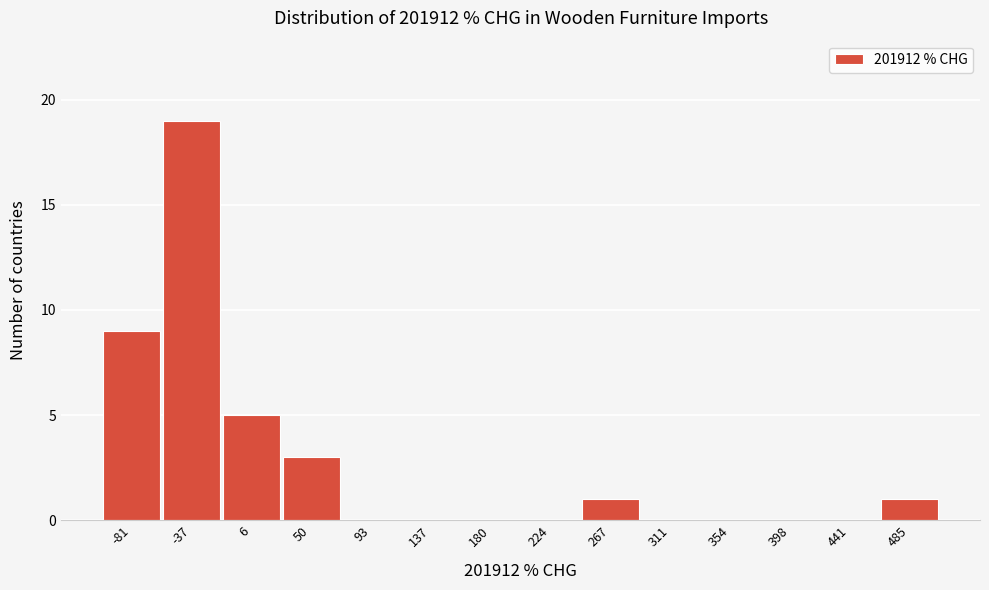

Reading left to right, extract all data points from this chart.

-81=9	-37=19	6=5	50=3	93=0	137=0	180=0	224=0	267=1	311=0	354=0	398=0	441=0	485=1